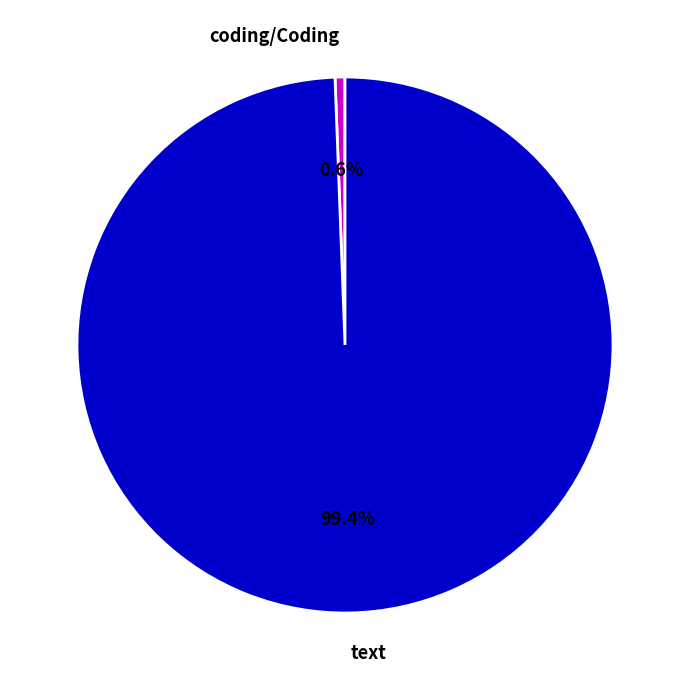

To the nearest percent, what is the difference between the largest and smallest slice percentages?

99%